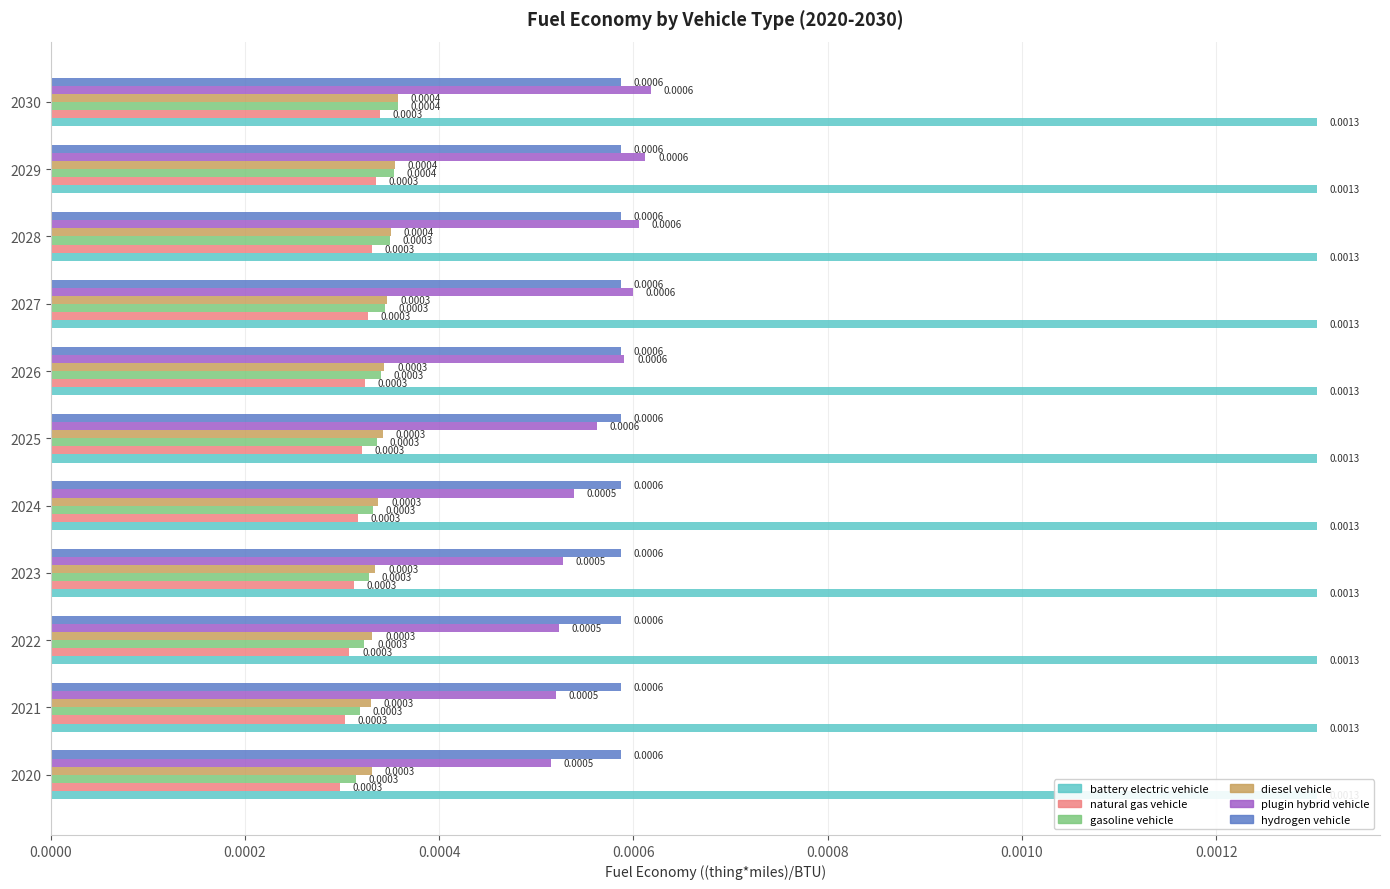

The value of natural gas vehicle at 2020 is 0.0. True or false?

False